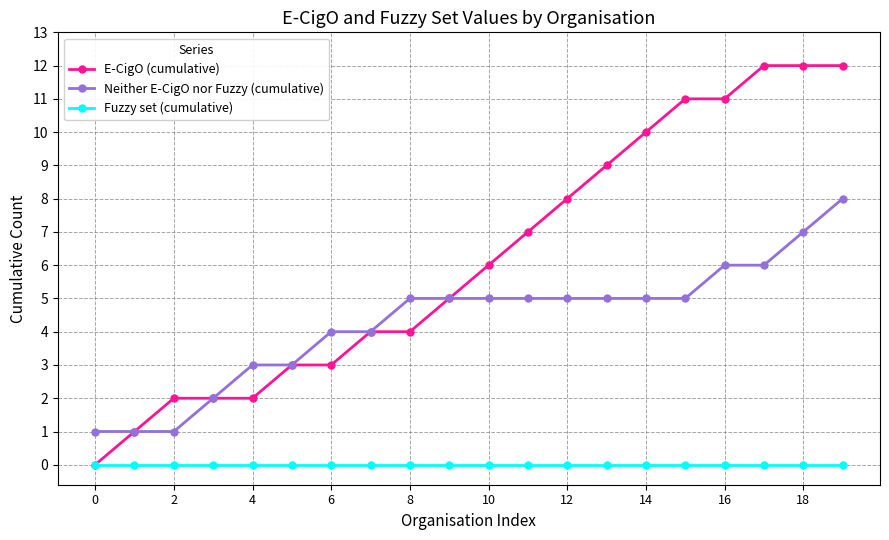

True or false: Neither E-CigO nor Fuzzy (cumulative) and Fuzzy set (cumulative) intersect in this chart.

False